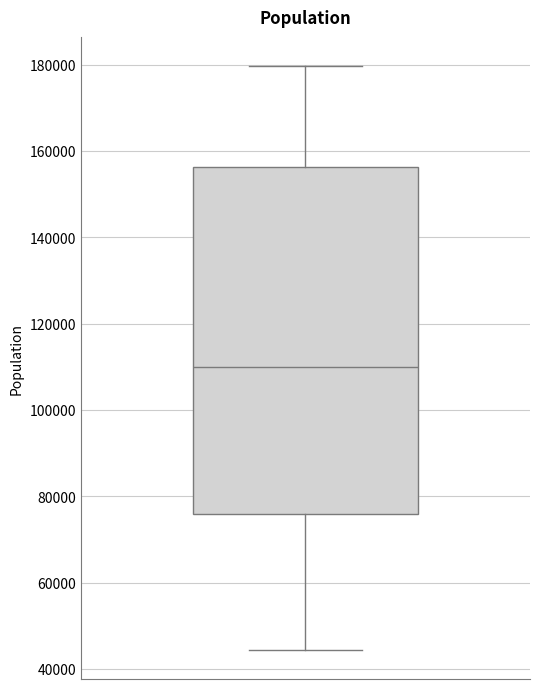

Read this box plot against the y-axis: the position of the median line, the range covered by the box, and the ends of both whiskers. The values are not printed on the chart, so give them approximately, as read against the axis.

median 110000, box 76000 to 156000, whiskers 44000 to 180000